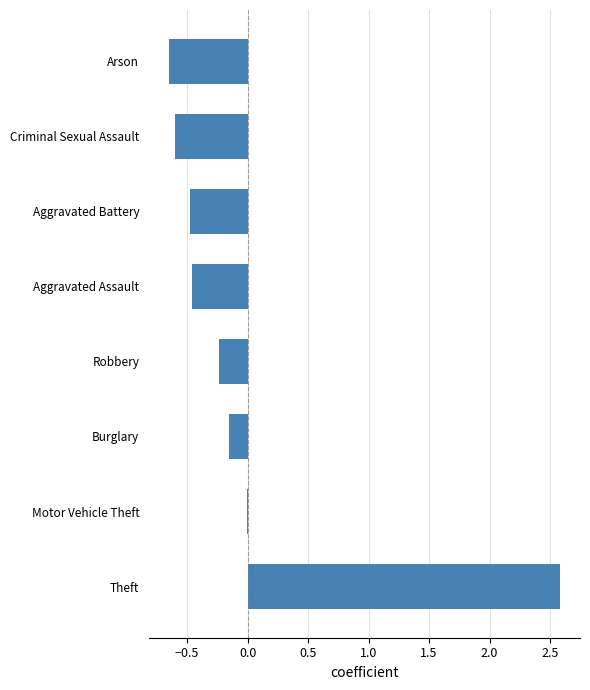

How many series are shown in this chart?

1